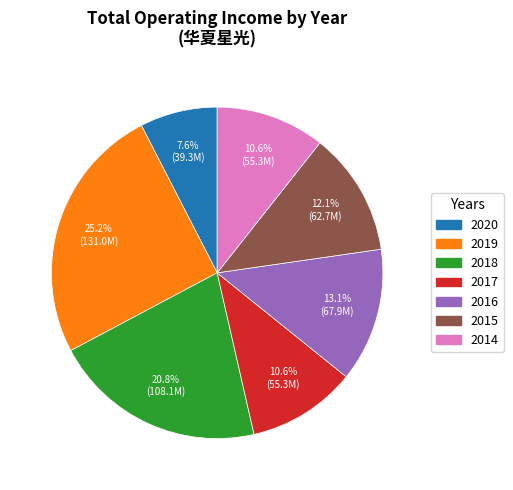

True or false: 2015 accounts for 12% of the total.

True